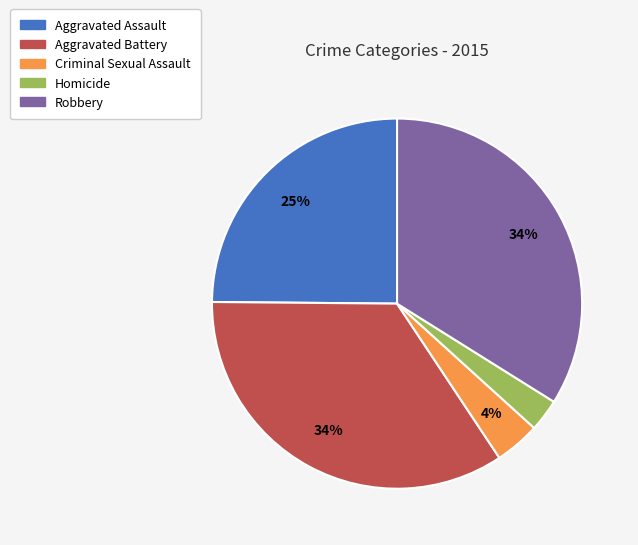

The Criminal Sexual Assault slice represents 4% of the pie. True or false?

True